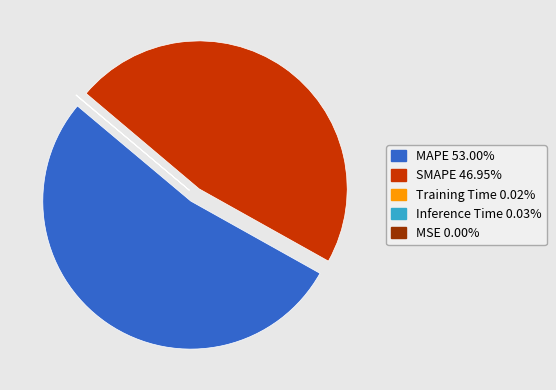

Which slice represents more than half of the pie?

MAPE